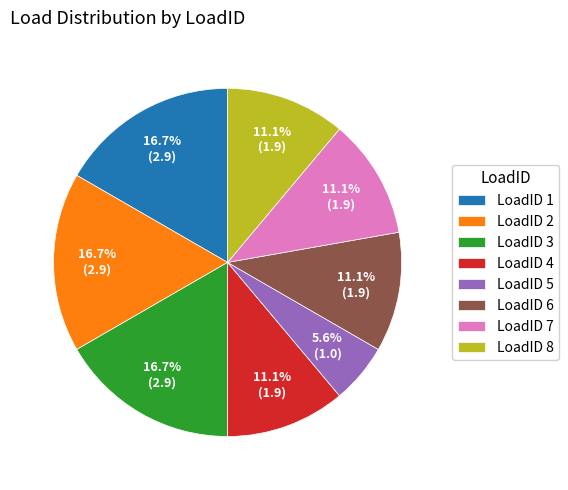

What percentage do LoadID 1 and LoadID 4 together represent?

27.8%